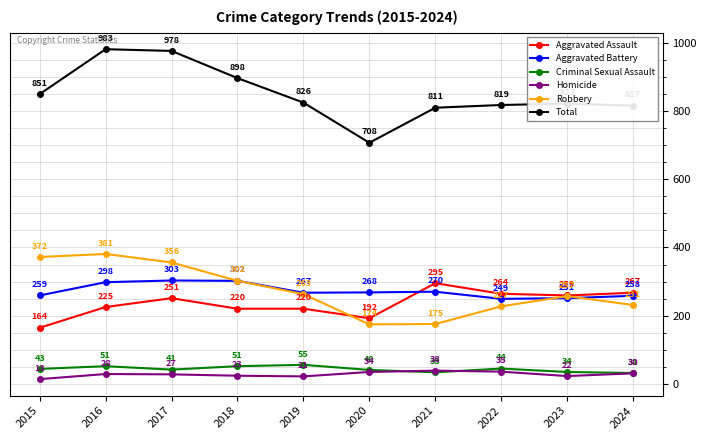

What are all the series names shown in the legend?

Aggravated Assault, Aggravated Battery, Criminal Sexual Assault, Homicide, Robbery, Total